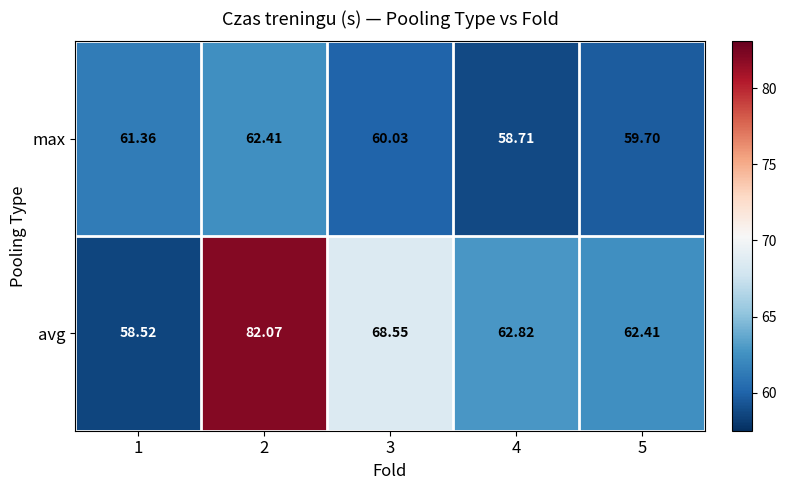

At how many categories does at least one series exceed 60?

5